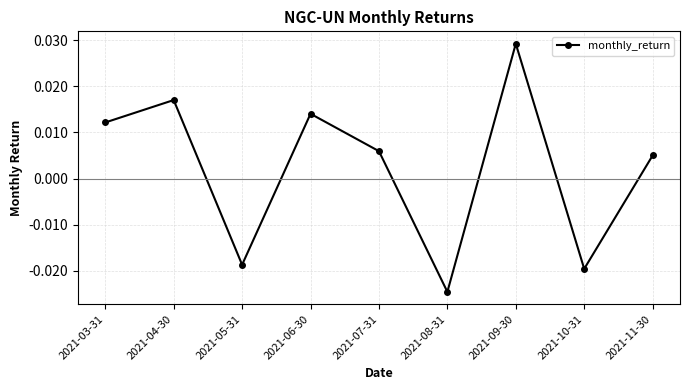

Which category has the lowest value across all series?

2021-08-31